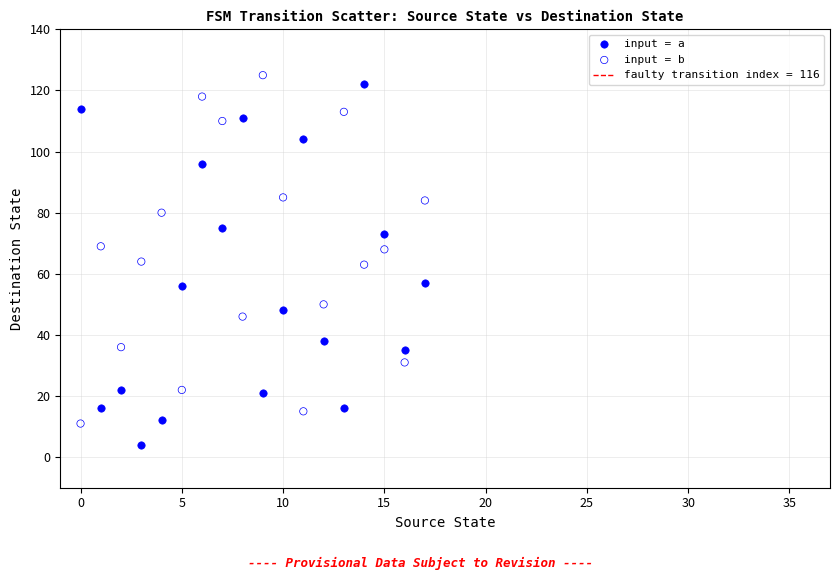

Which series contains the lowest Y value?

input = a